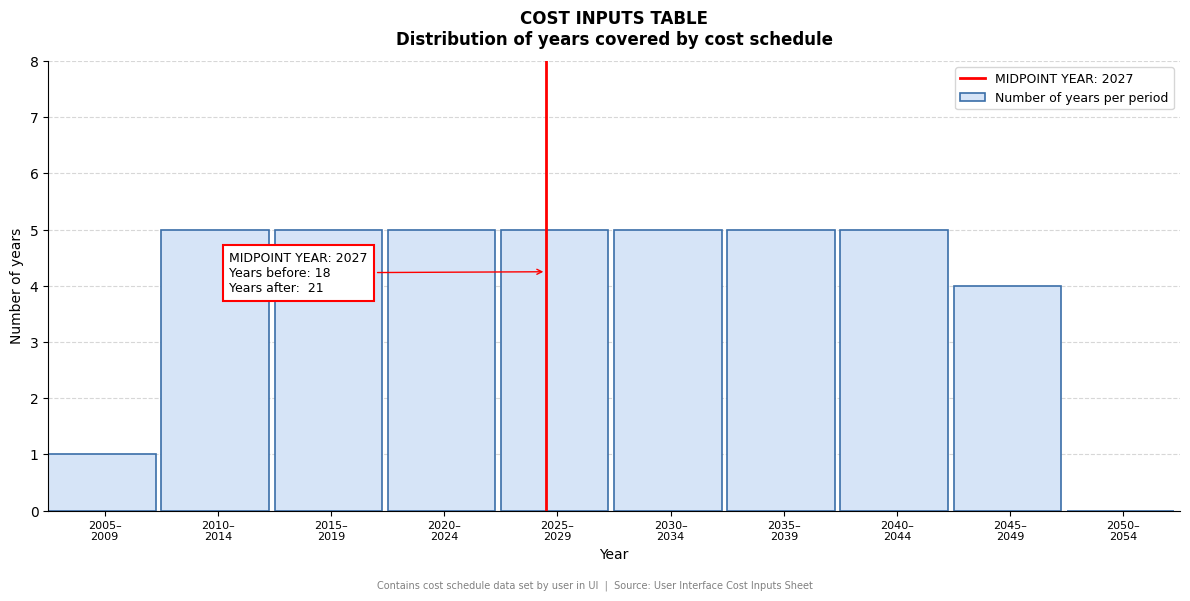

What is the sum of all values?

40